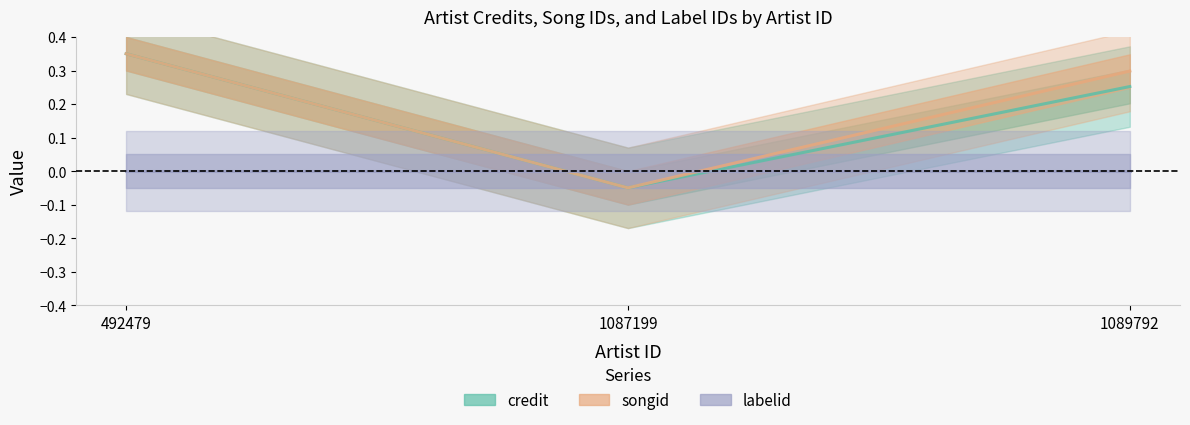

List the labels in order of songid value, largest first.

492479, 1089792, 1087199